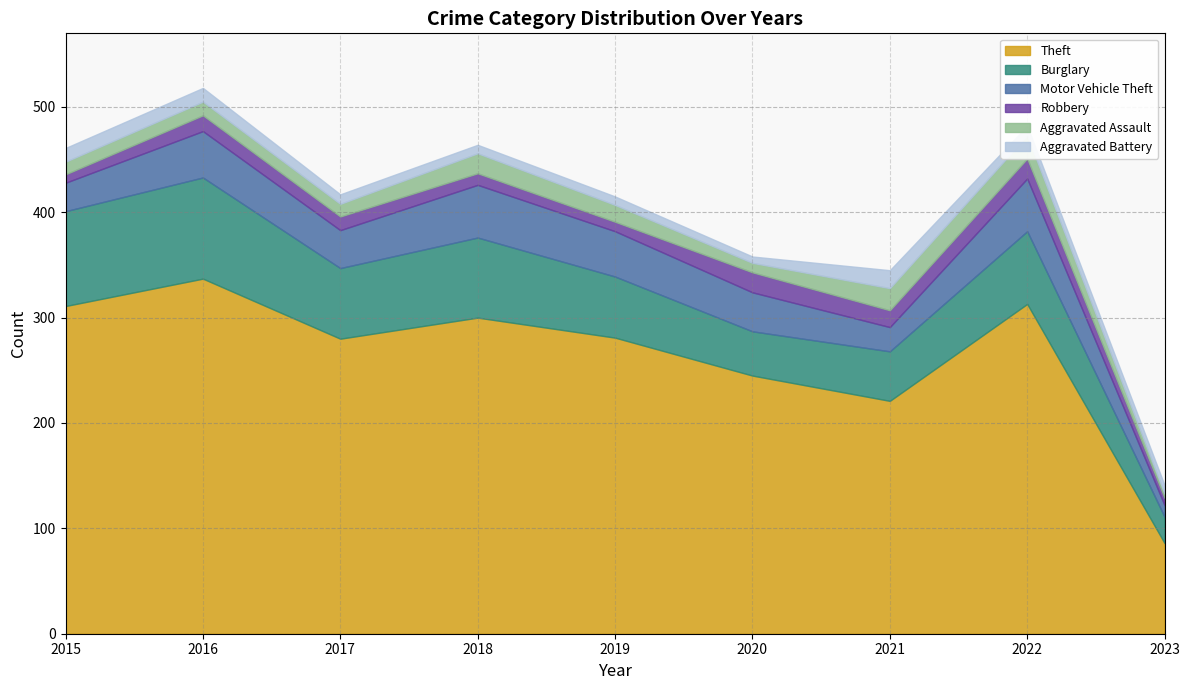

The Motor Vehicle Theft series shows 27 at 2015. True or false?

True